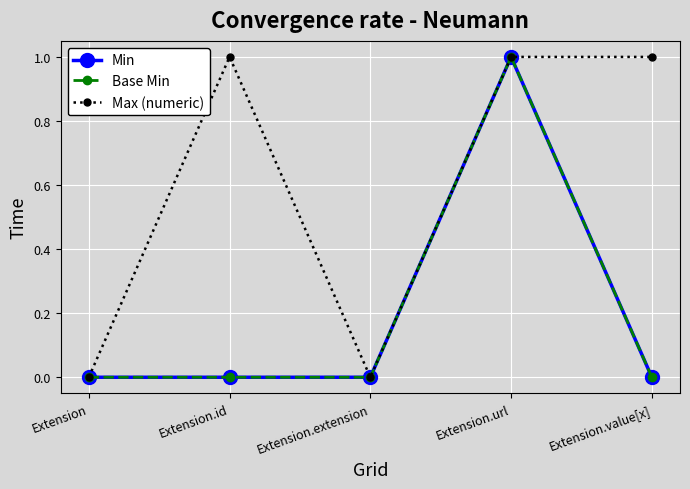

In Max (numeric), how many points are lower than both neighbors (excluding endpoints)?

1